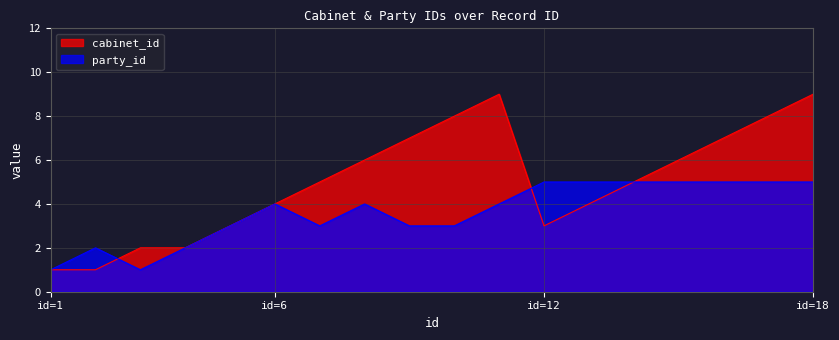

What is the average value of the party_id series?

4